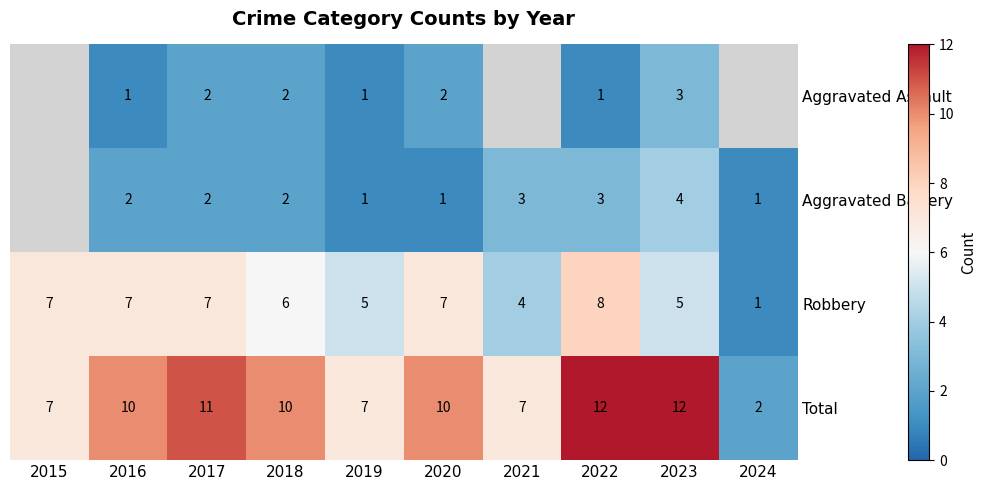

The Aggravated Assault series shows 0.7 at 2020. True or false?

False